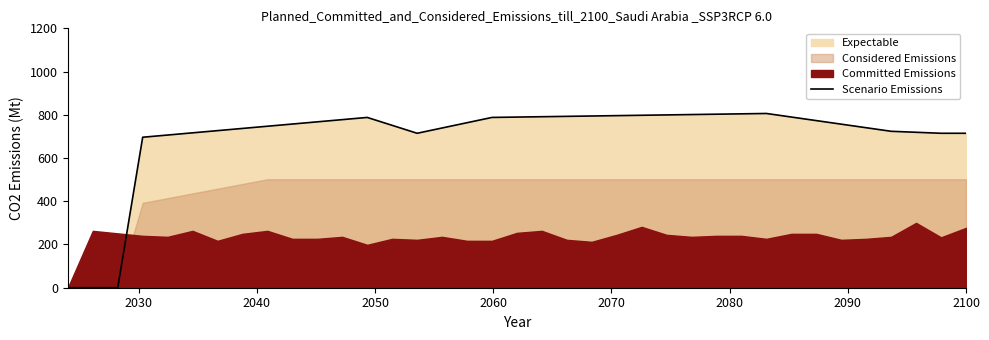

How many values are above zero?

34